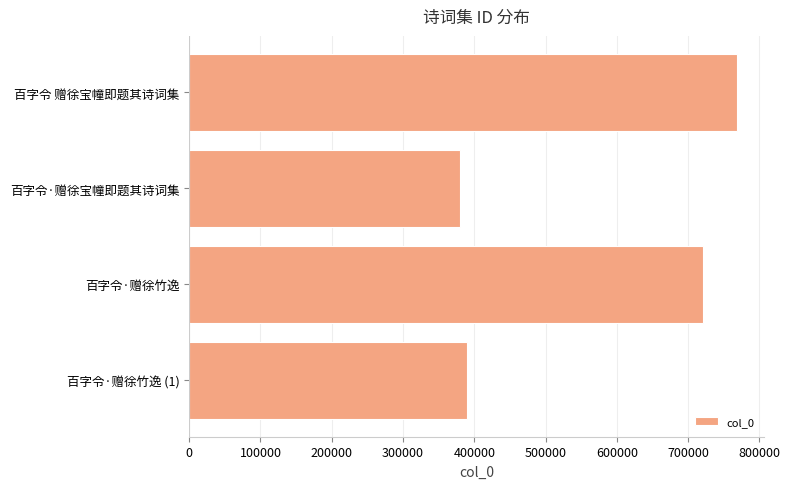

How many values are below 720375?

2